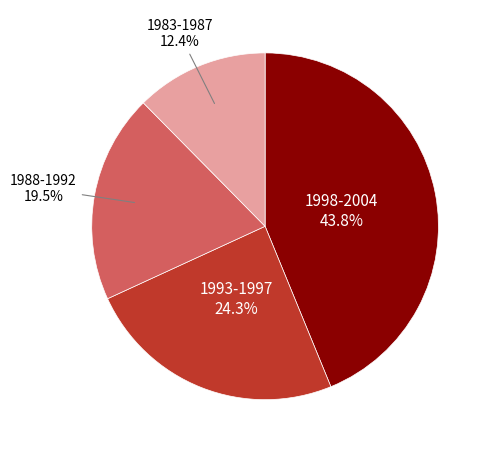

What is the total percentage of 1993-1997 and 1998-2004?

68.1%